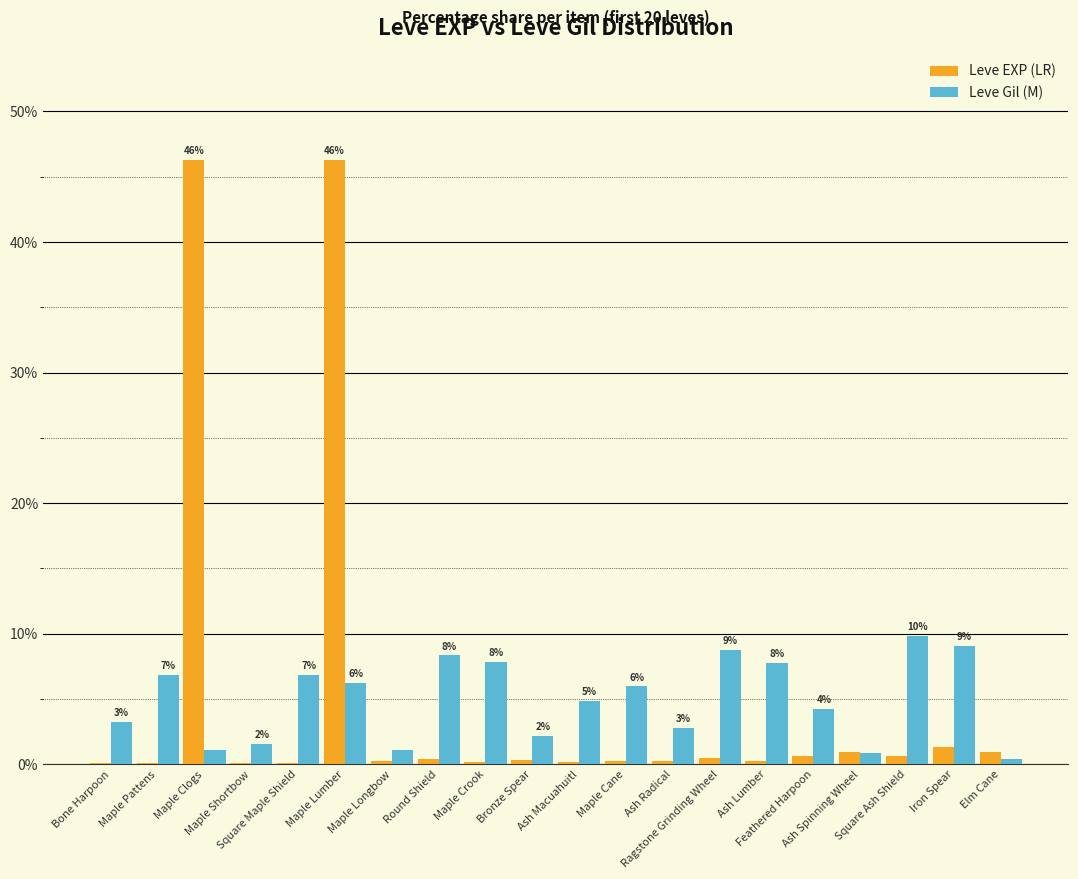

Are the bars horizontal?

No